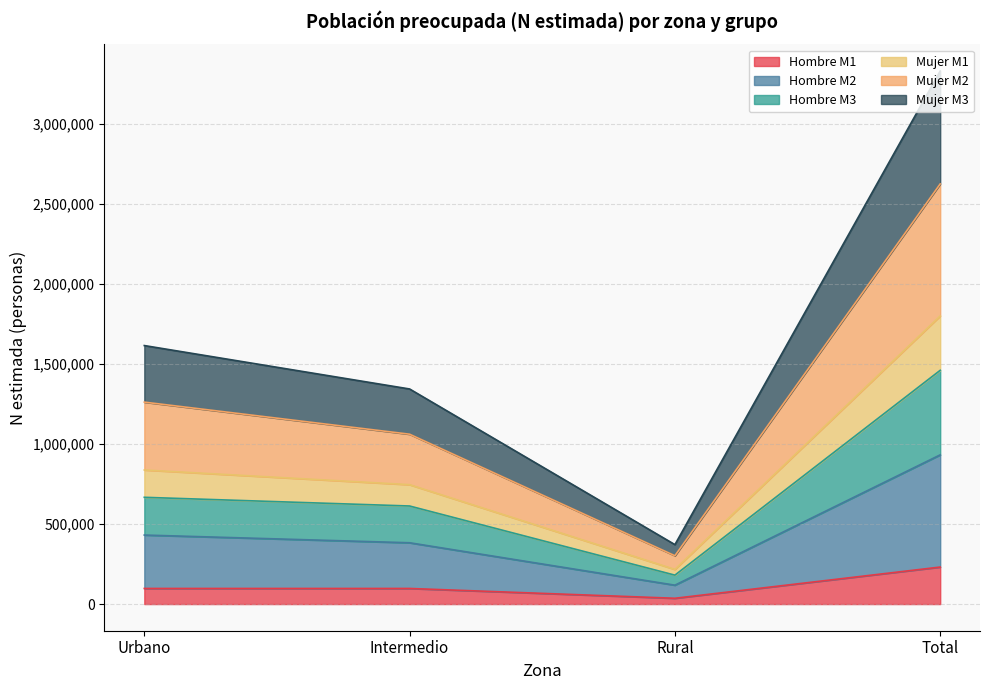

What position from the left is Urbano?

1